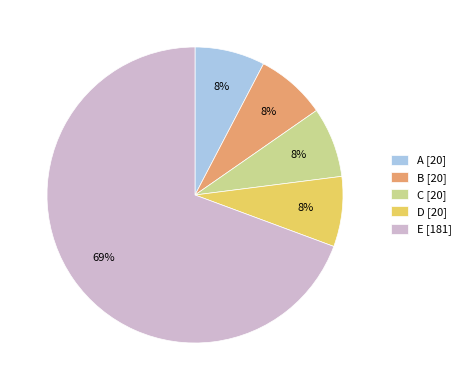

Which slice is the largest?

E